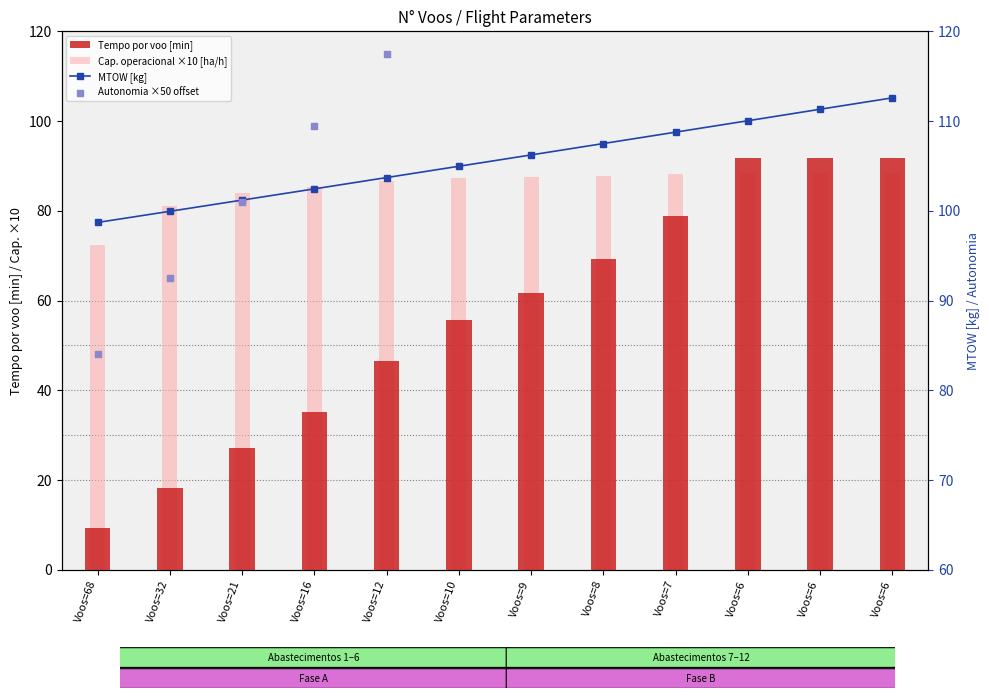

What are all the series names shown in the legend?

Tempo por voo [min], Cap. operacional ×10 [ha/h], MTOW [kg], Autonomia ×50 offset